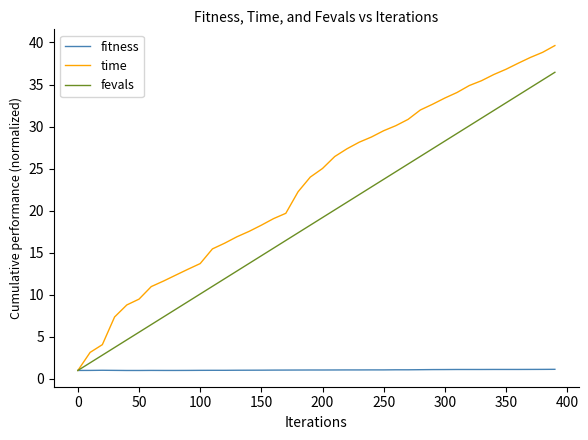

Which series has the largest total across all categories?

time